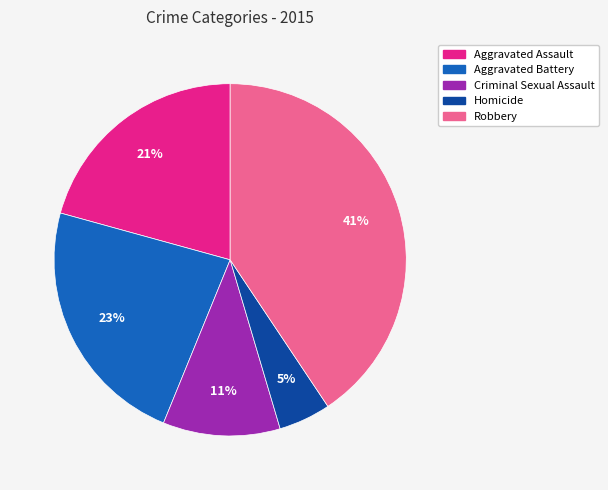

Does Robbery represent more than half of the total?

No